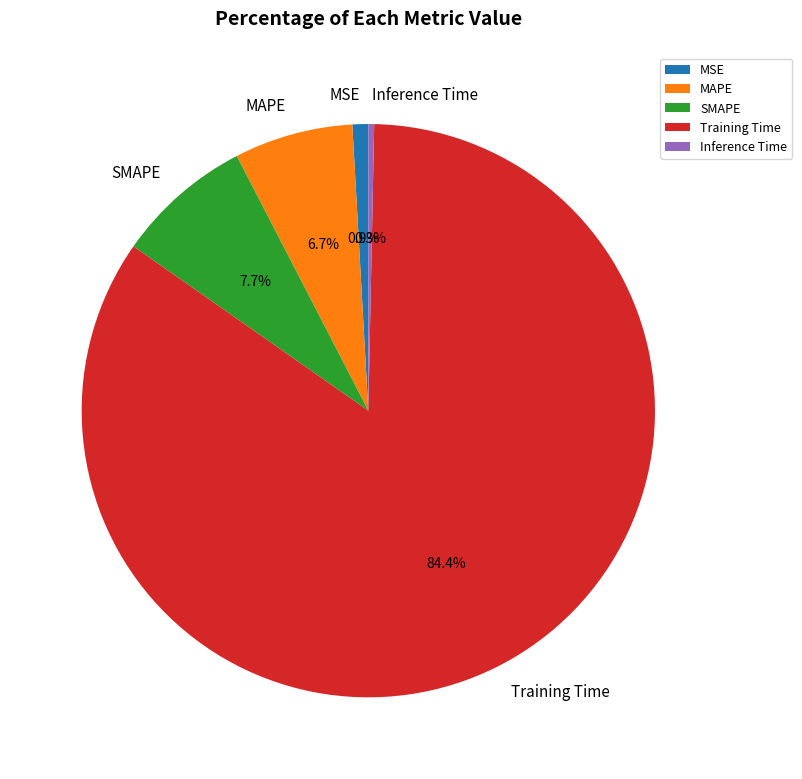

Which category has the biggest portion of the pie?

Training Time